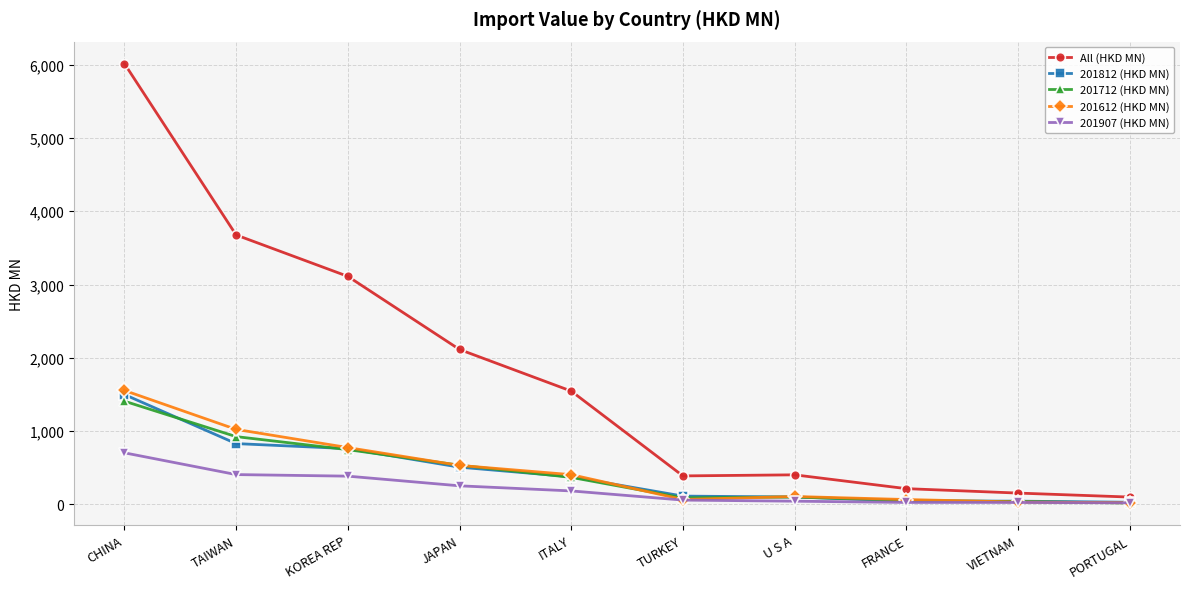

The value of All (HKD MN) at VIETNAM is 152.9. True or false?

True